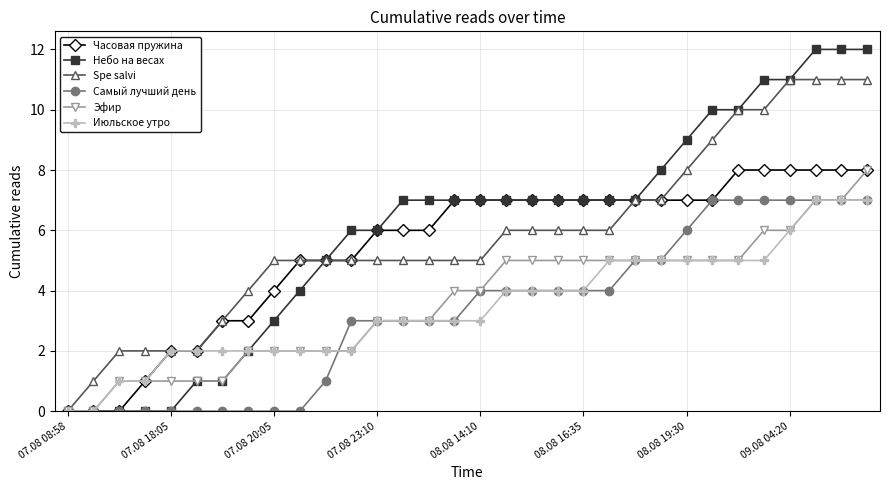

Which series has the widest spread of values?

Небо на весах